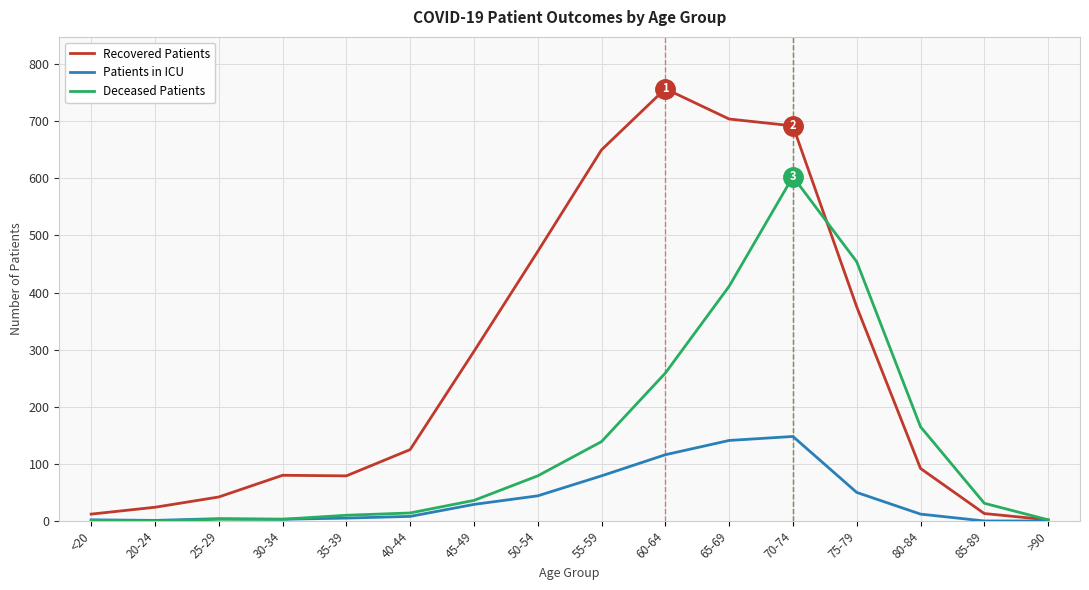

Is the value of Recovered Patients at 60-64 greater than the value of Patients in ICU at 65-69?

Yes